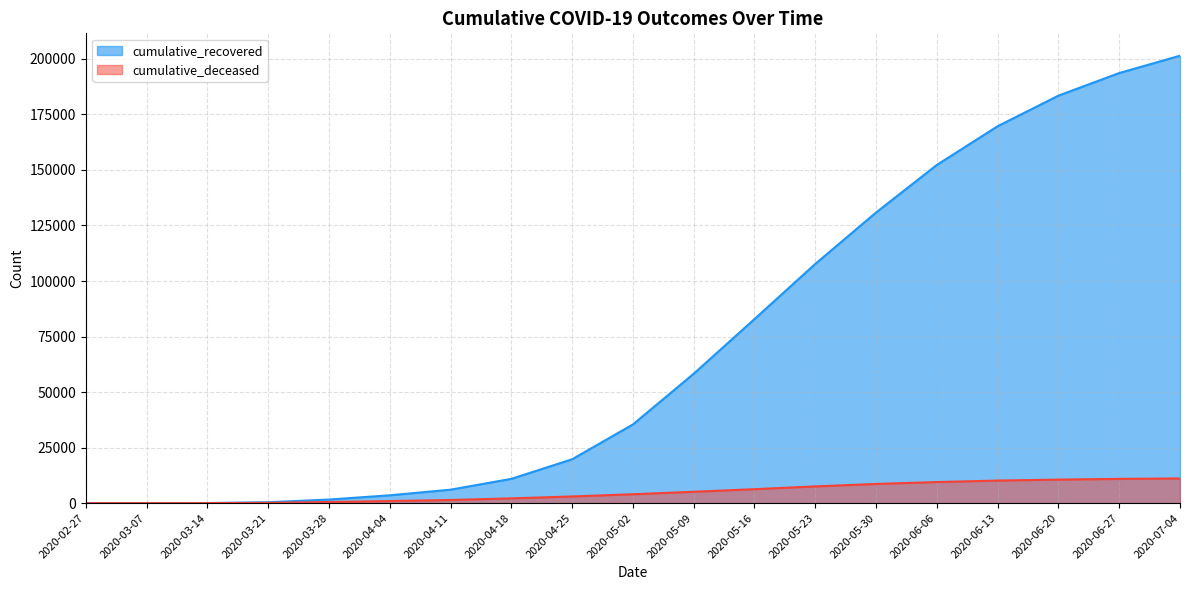

How many values in the cumulative_recovered series are below 35435?

9